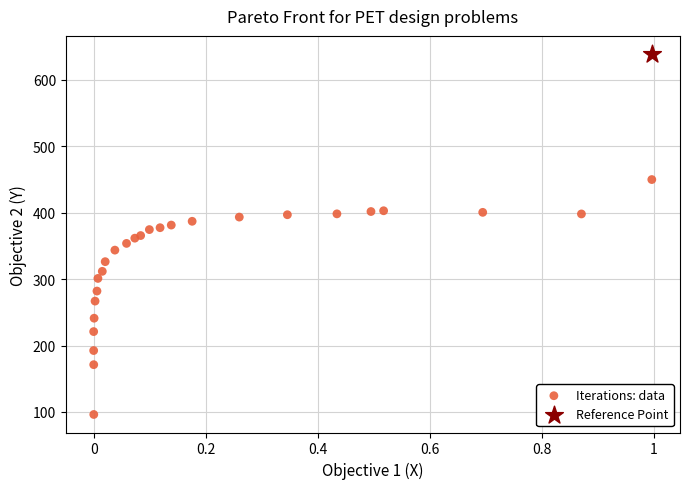

What are all the series names shown in the legend?

Iterations: data, Reference Point